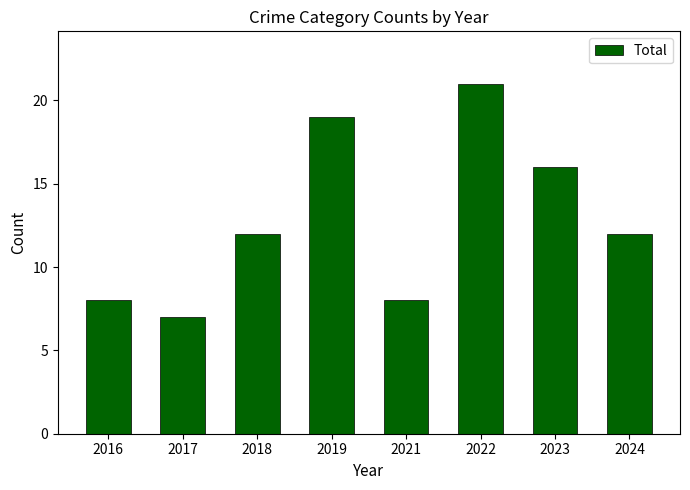

What is the ratio of the value at 2019 to the value at 2021?

2.4